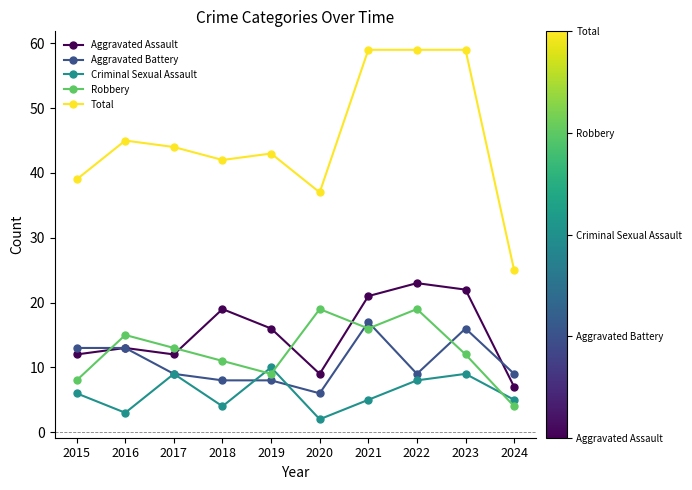

What is the maximum value for Robbery?

19